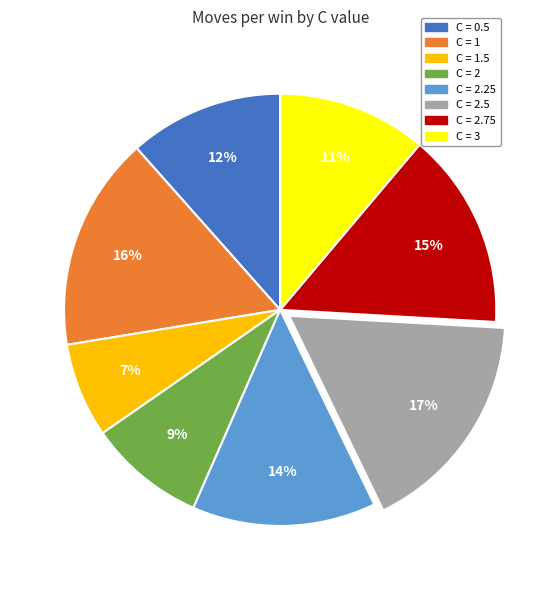

To the nearest percent, what is the difference between the largest and smallest slice percentages?

10%